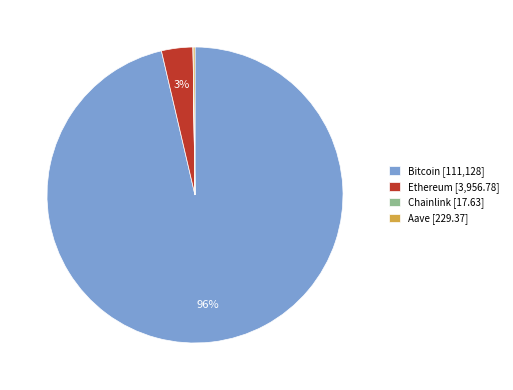

To the nearest percent, what percentage of the pie is Ethereum [3,956.78]?

3%